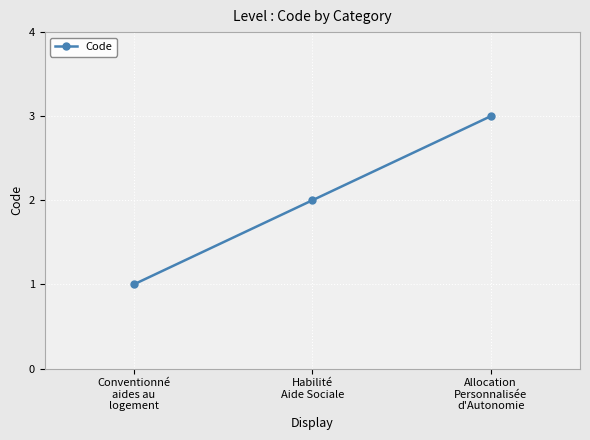

What is the average value?

2